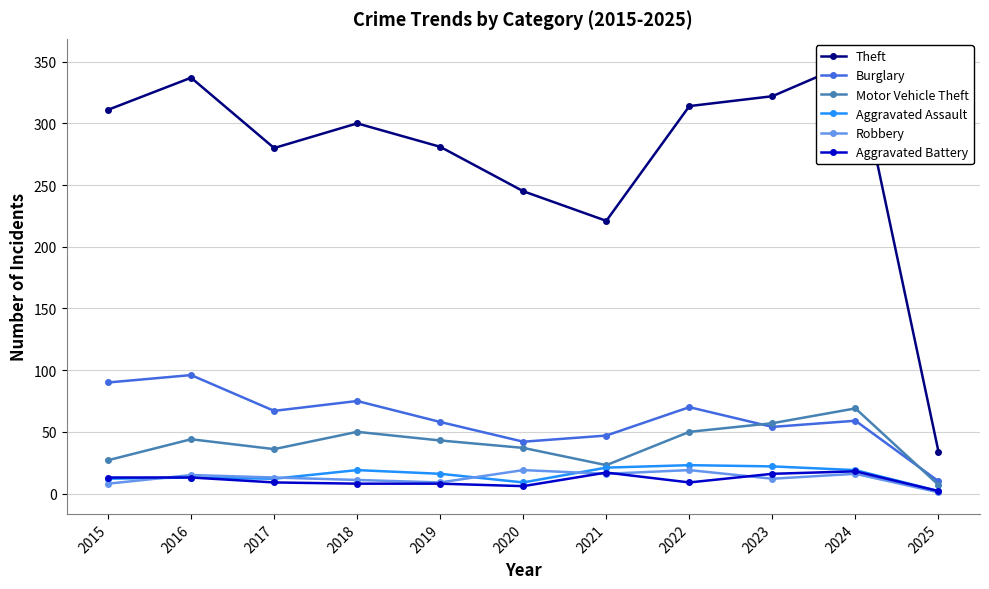

Which series changed the most between 2015 and 2024?

Motor Vehicle Theft